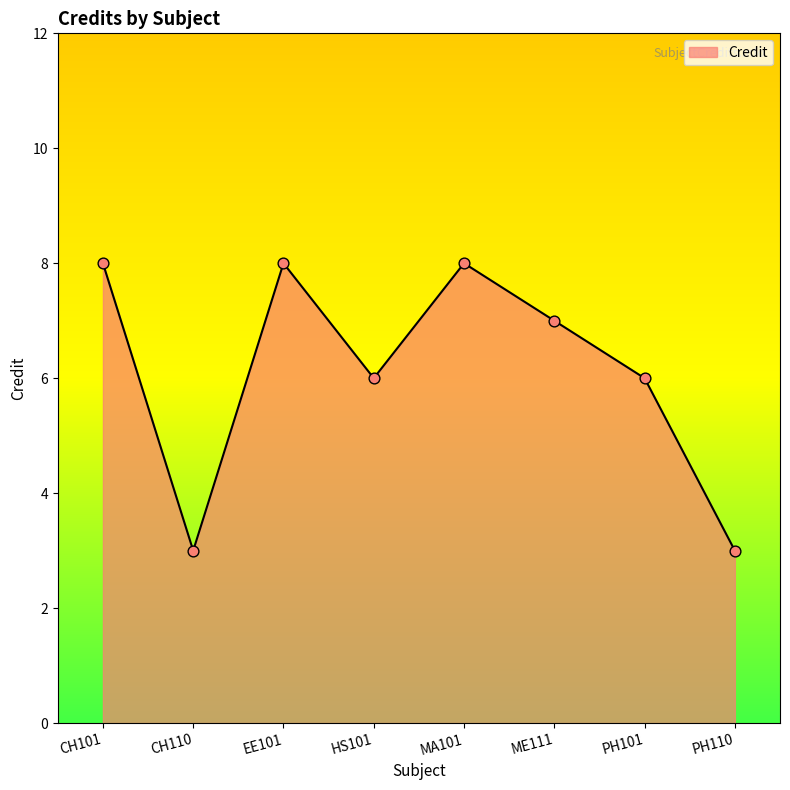

Which has a higher value, PH101 or CH101?

CH101